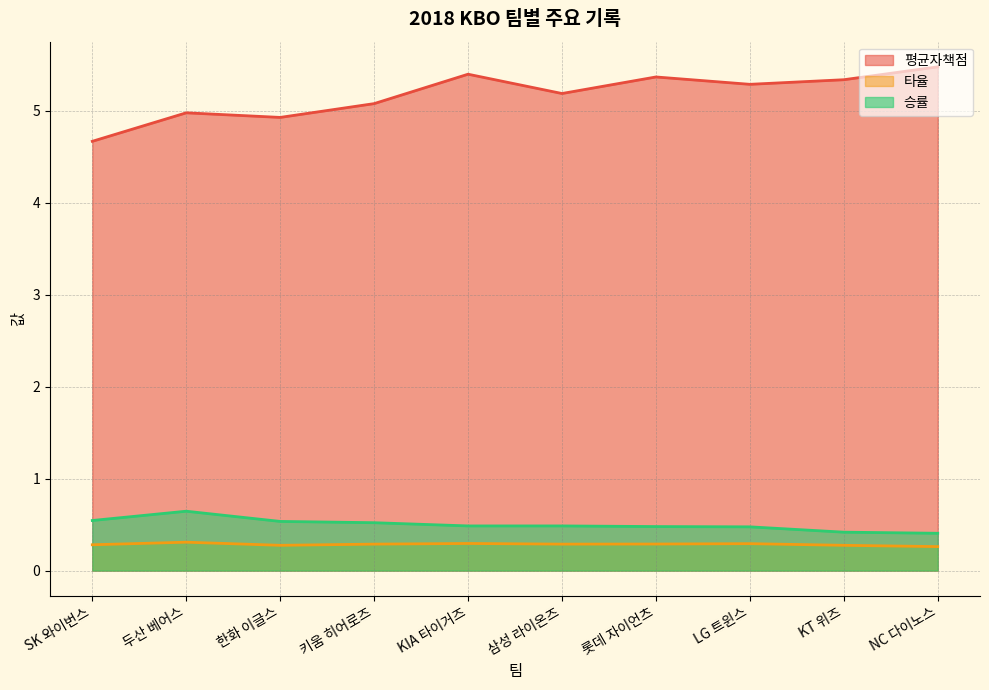

At which category does 타율 reach its first local peak?

두산 베어스